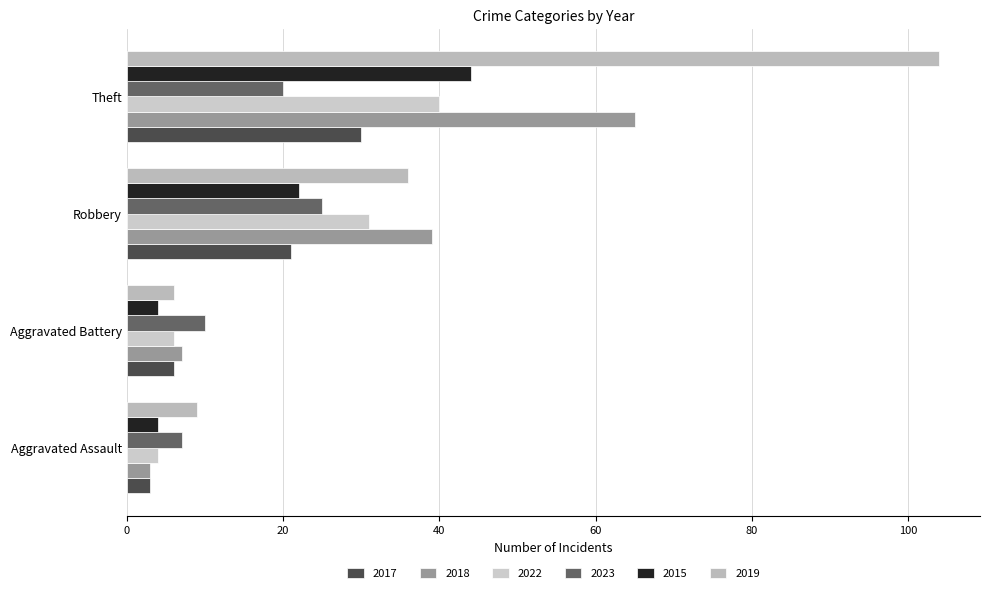

What are all the series names shown in the legend?

2017, 2018, 2022, 2023, 2015, 2019